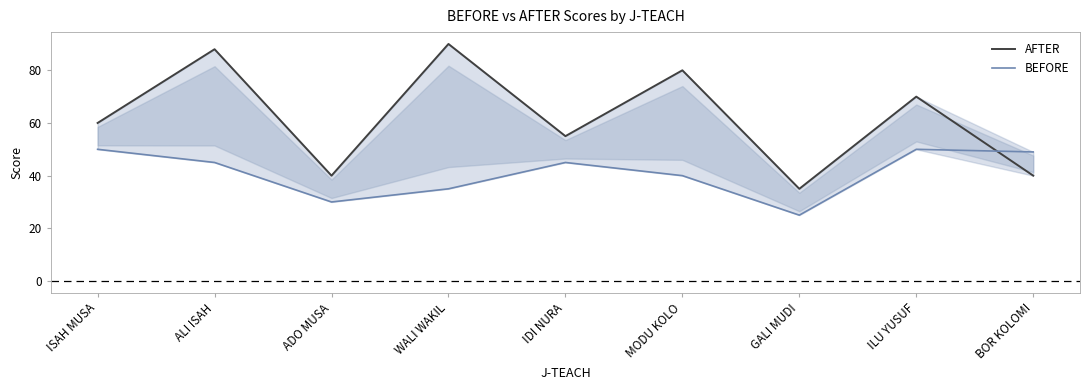

At which label does BEFORE reach its peak?

ISAH MUSA